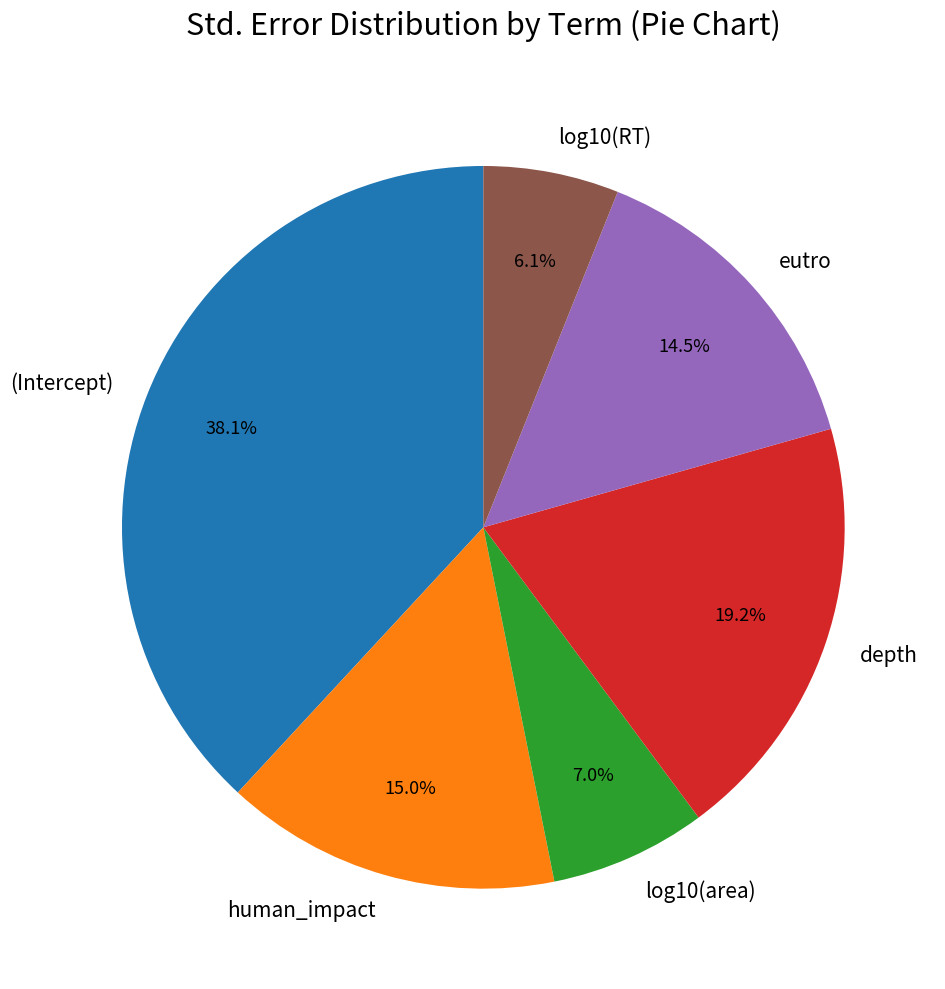

Is there a majority slice in this chart?

No